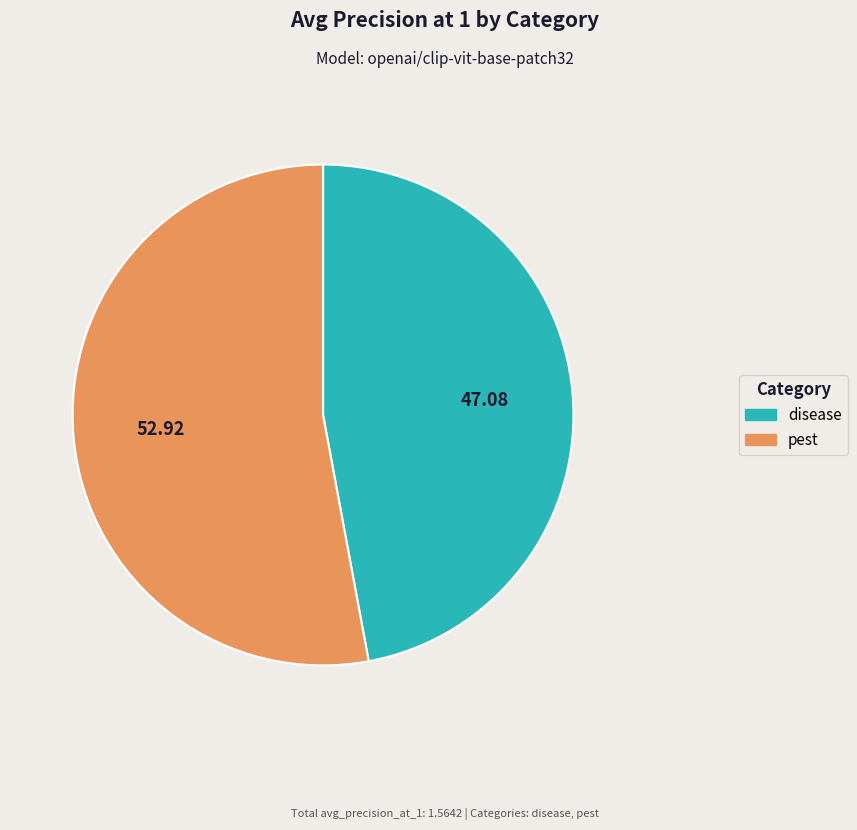

Combined, do disease and pest account for over 50%?

Yes